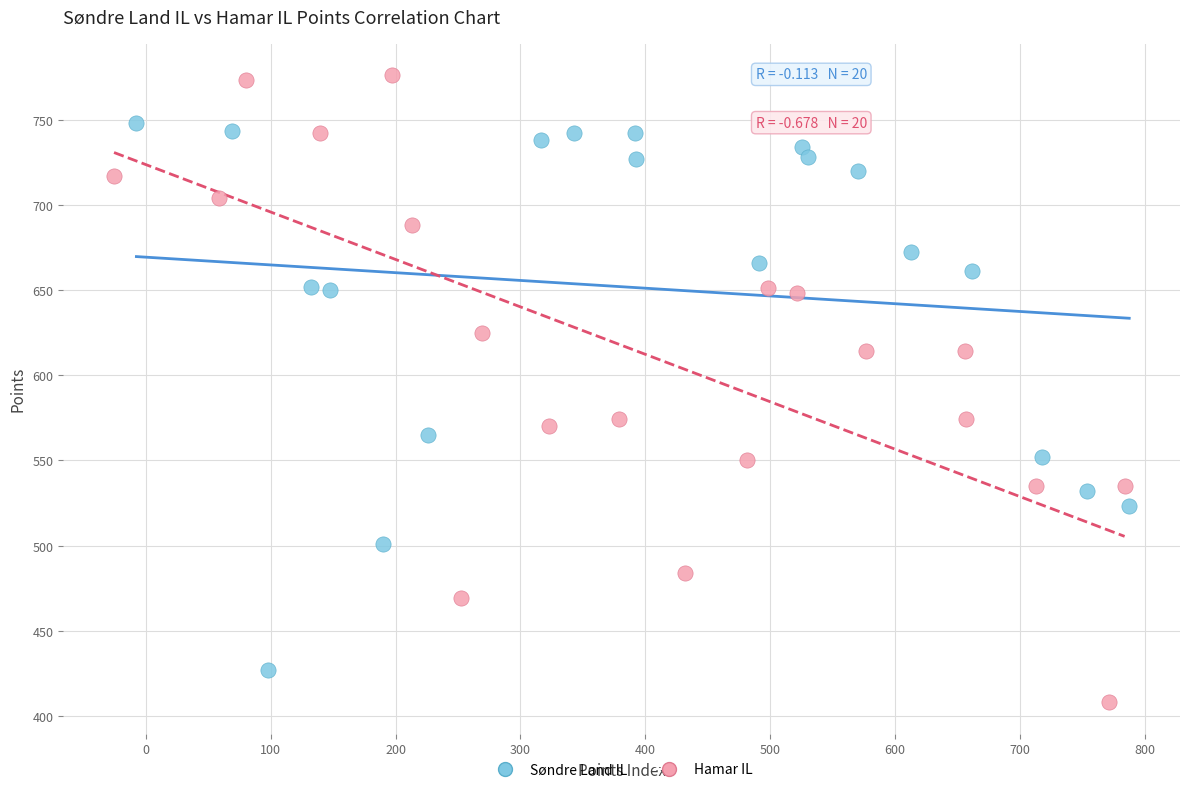

Which series contains the lowest Y value?

Hamar IL